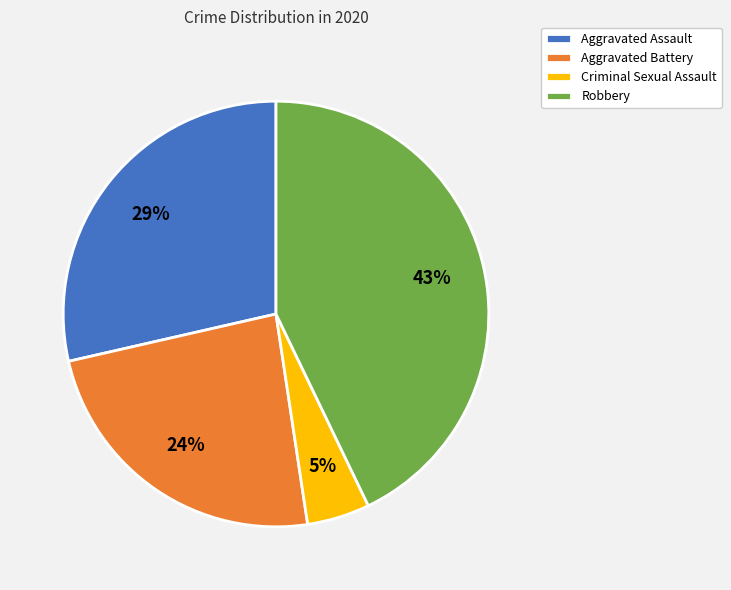

Combined, do Aggravated Battery and Aggravated Assault account for over 50%?

Yes